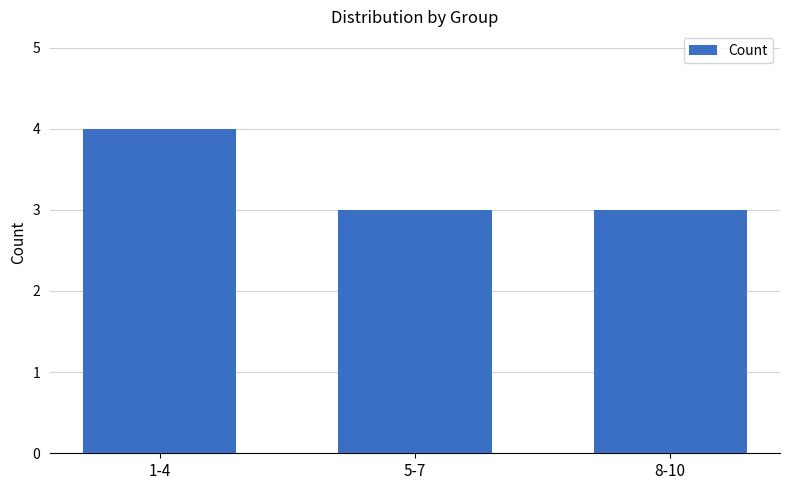

True or false: the data shows 1 at 8-10.

False